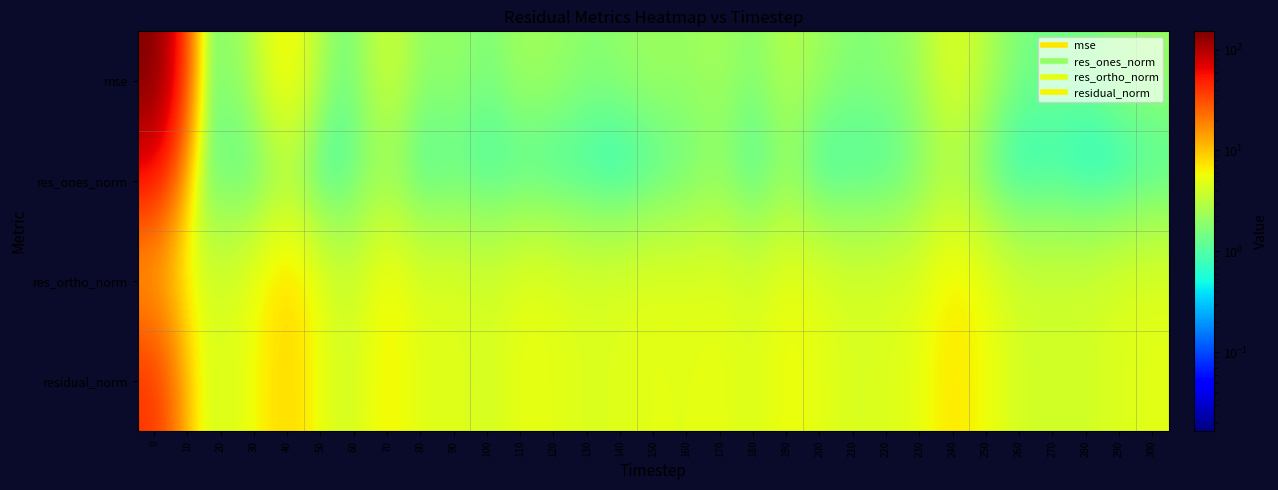

Reading left to right, what are all the values shown in this chart?

mse: 0=151.8	10=2.7	20=1.7	30=2.7	40=7.0	50=2.2	60=1.4	70=4.1	80=1.8	90=2.2	100=1.5	110=2.4	120=2.2	130=1.8	140=2.0	150=2.3	160=2.1	170=2.5	180=1.7	190=3.0	200=2.2	210=1.7	220=1.9	230=2.3	240=4.9	250=2.7	260=1.5	270=1.5	280=1.5	290=2.0	300=2.1
res_ones_norm: 0=39.7	10=1.8	20=1.2	30=0.6	40=1.9	50=0.1	60=1.1	70=1.8	80=0.5	90=0.9	100=0.6	110=0.6	120=0.4	130=0.4	140=0.0	150=0.5	160=1.1	170=1.8	180=0.4	190=1.7	200=0.2	210=0.7	220=0.6	230=1.3	240=2.2	250=0.7	260=0.2	270=0.5	280=0.1	290=0.1	300=0.5
res_ortho_norm: 0=9.6	10=5.2	20=4.1	30=5.4	40=8.6	50=4.9	60=3.7	70=6.5	80=4.5	90=4.9	100=4.0	110=5.1	120=4.9	130=4.4	140=4.7	150=5.0	160=4.7	170=4.9	180=4.3	190=5.5	200=4.9	210=4.3	220=4.5	230=4.8	240=7.0	250=5.4	260=4.0	270=4.1	280=4.0	290=4.6	300=4.8
residual_norm: 0=40.9	10=5.5	20=4.3	30=5.4	40=8.8	50=4.9	60=3.9	70=6.8	80=4.5	90=5.0	100=4.1	110=5.2	120=5.0	130=4.5	140=4.7	150=5.0	160=4.9	170=5.3	180=4.3	190=5.8	200=5.0	210=4.3	220=4.6	230=5.0	240=7.3	250=5.5	260=4.0	270=4.1	280=4.0	290=4.6	300=4.8